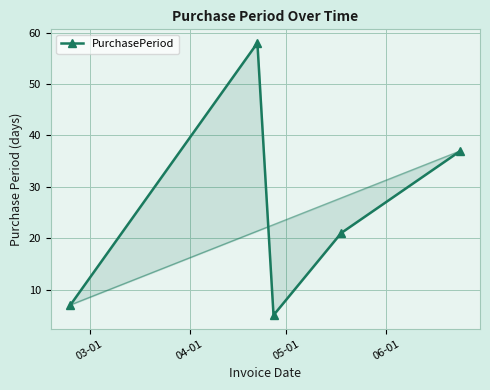

How many distinct data groups are displayed?

1